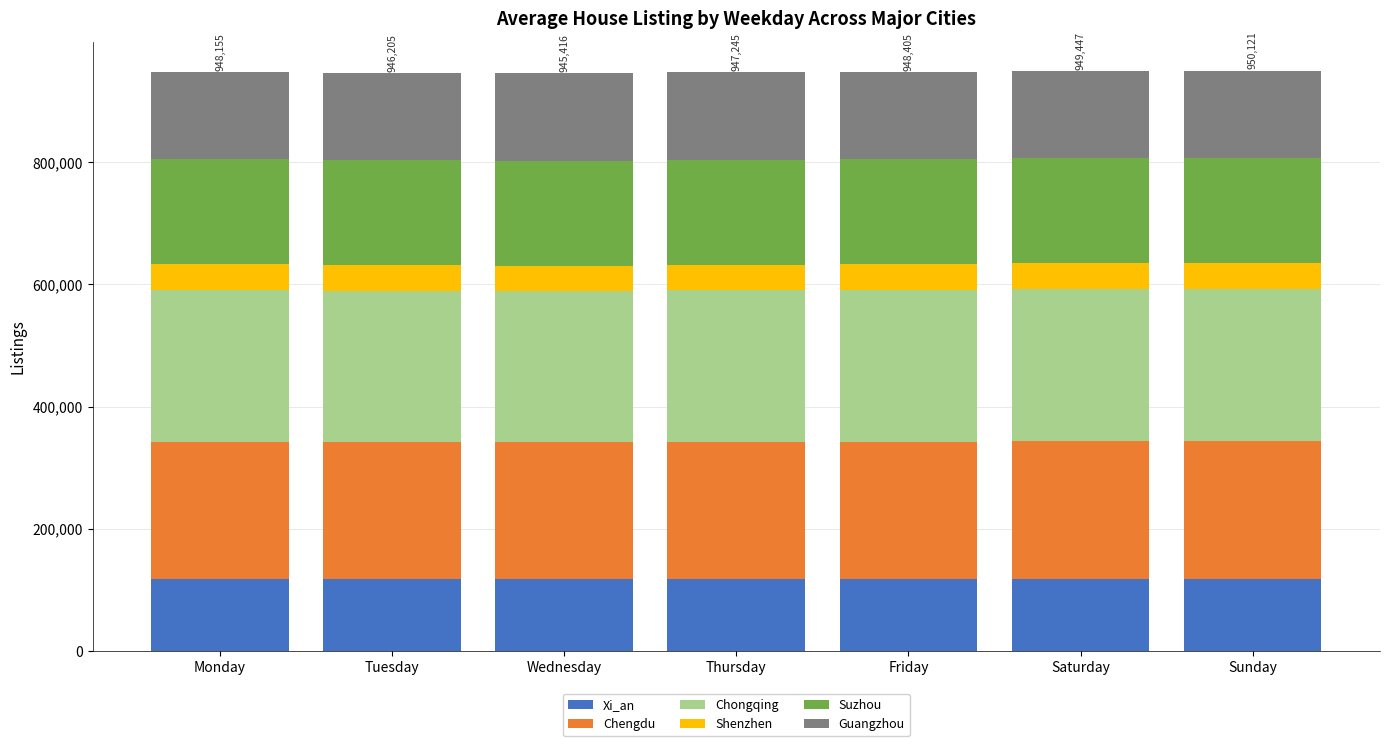

The Xi_an series shows 209502 at Monday. True or false?

False